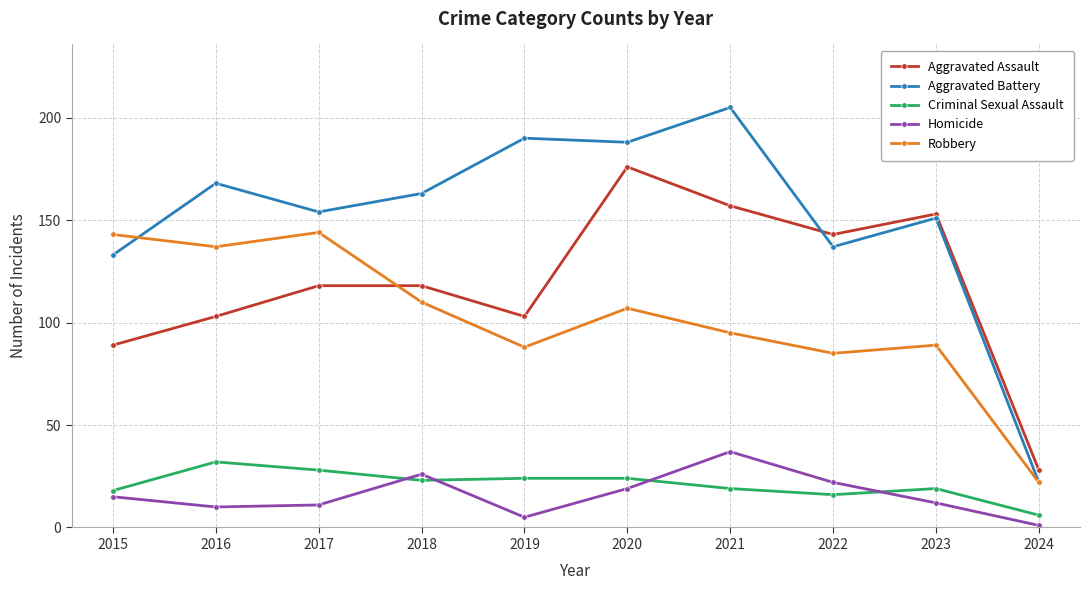

What is the difference between the Robbery values at 2024 and 2018?

88